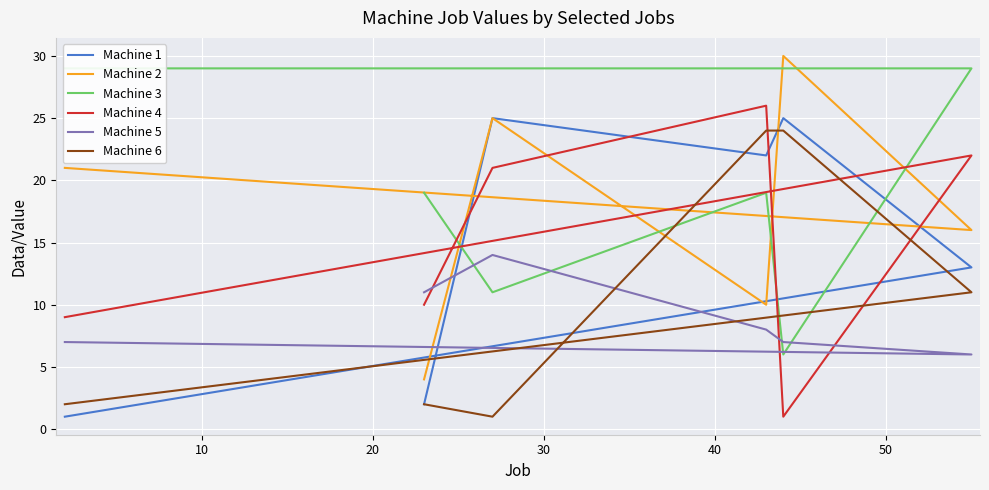

Is it true that Machine 2 equals 26 at 40?

False